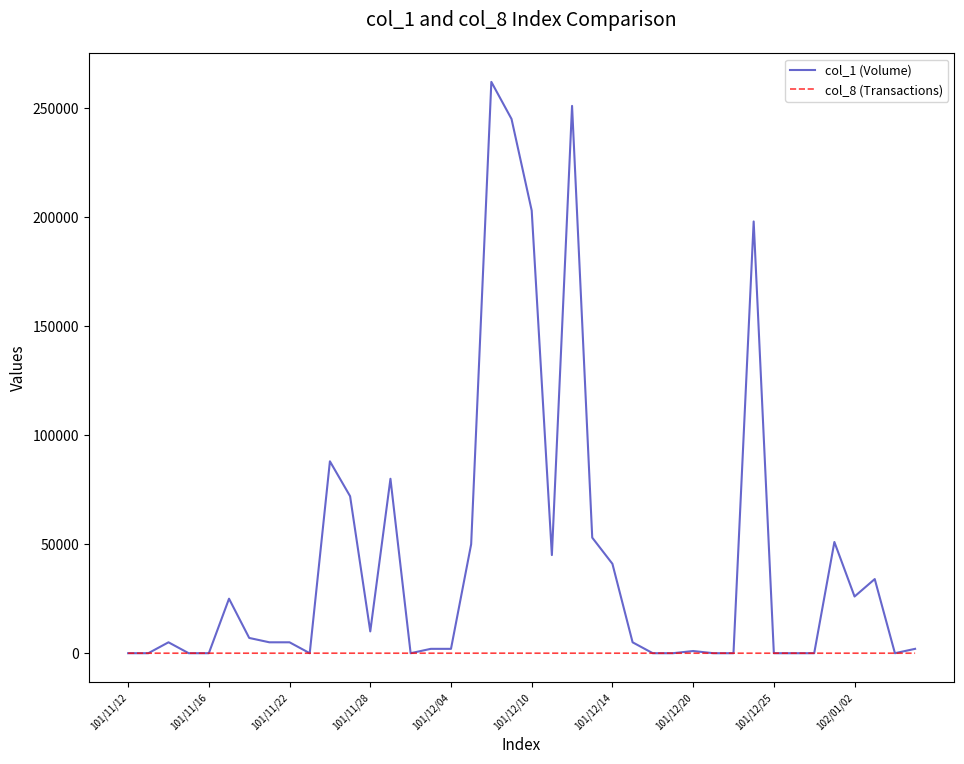

Rank the series by their maximum value, from lowest to highest.

col_8 (Transactions), col_1 (Volume)